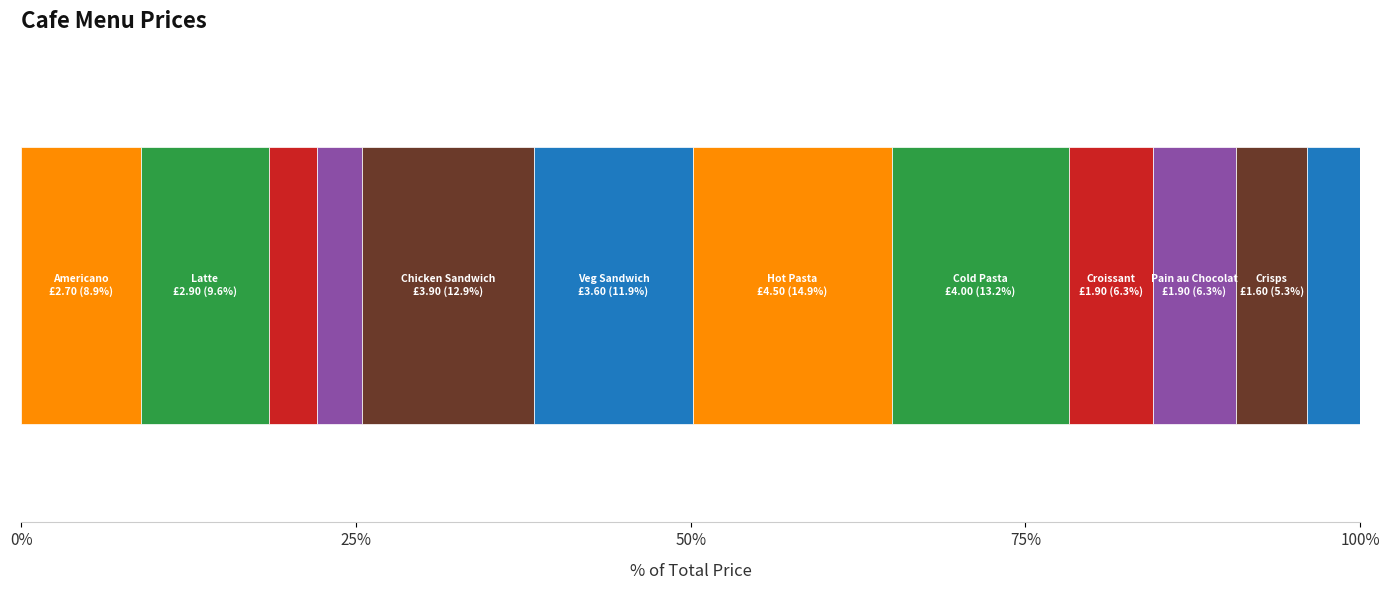

True or false: the data shows 0.6 at Diet Coke.

False